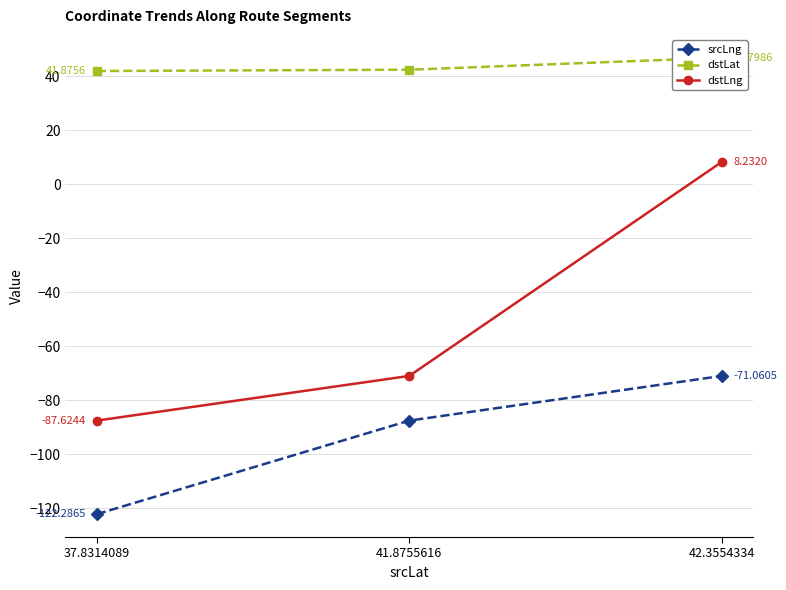

Reading right to left, extract all data points from this chart.

srcLng: 42.3554334=-71.1	41.8755616=-87.6	37.8314089=-122.3
dstLat: 42.3554334=46.8	41.8755616=42.4	37.8314089=41.9
dstLng: 42.3554334=8.2	41.8755616=-71.1	37.8314089=-87.6